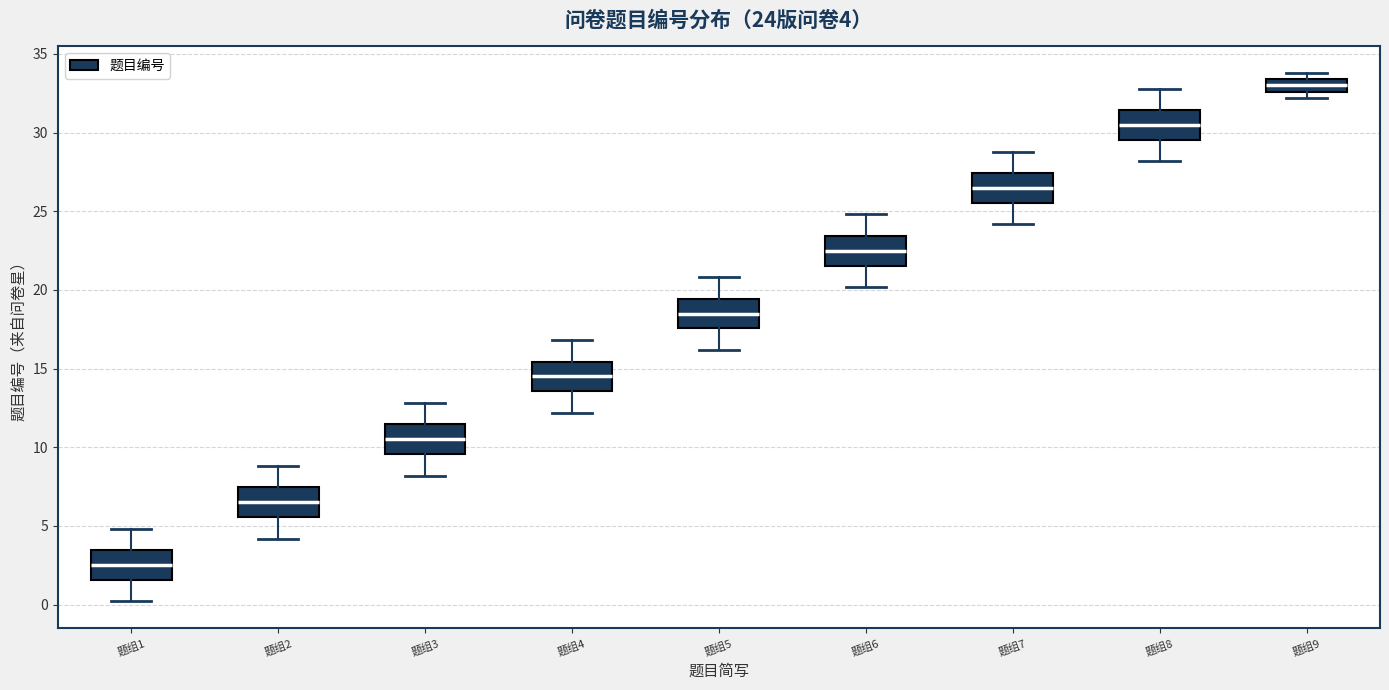

Which box has the lowest median line?

题组1